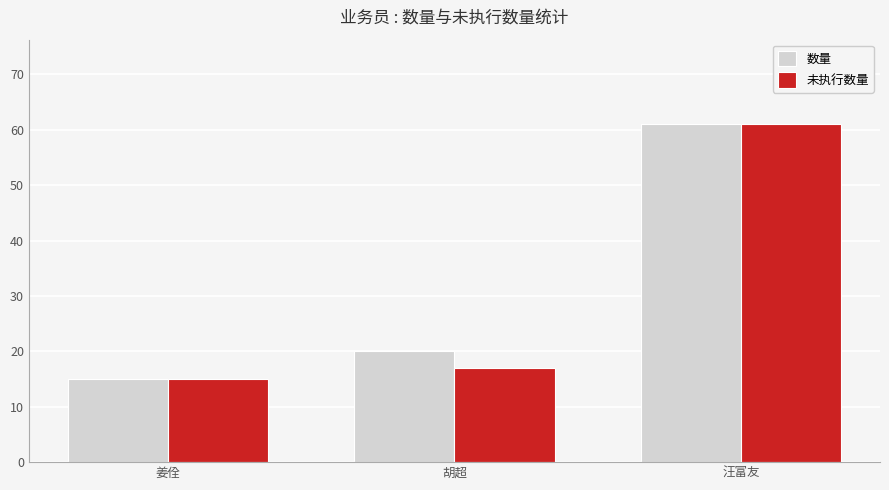

Rank the series by their average value, from highest to lowest.

数量, 未执行数量